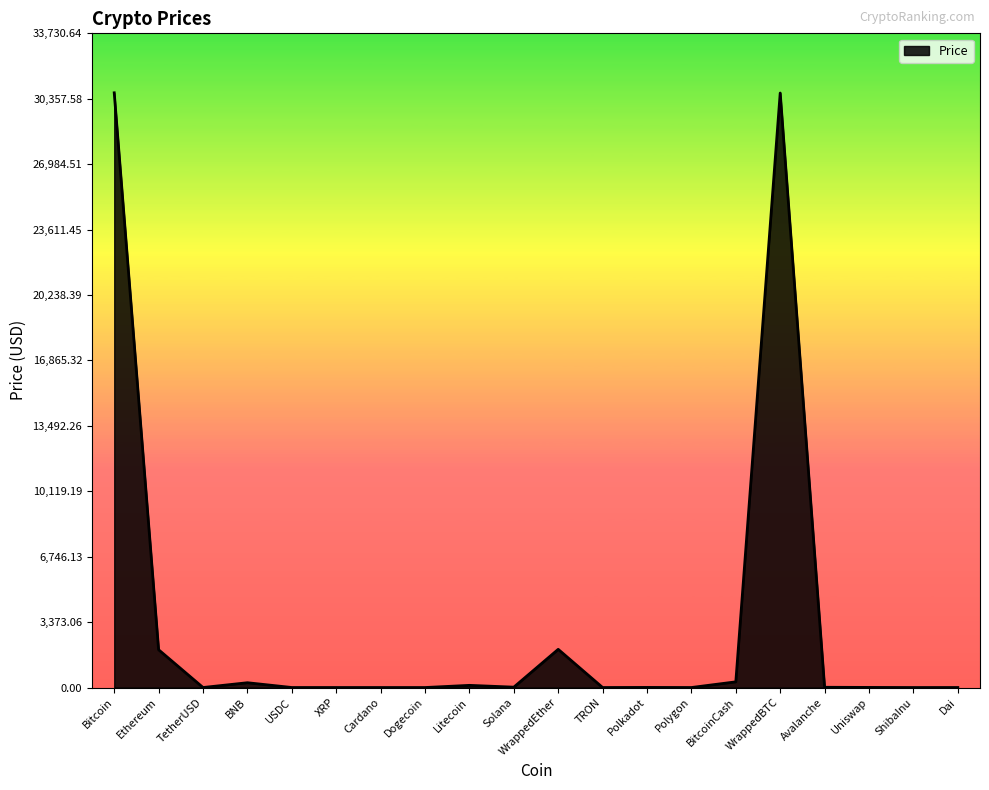

What is the greatest value displayed?

30664.2